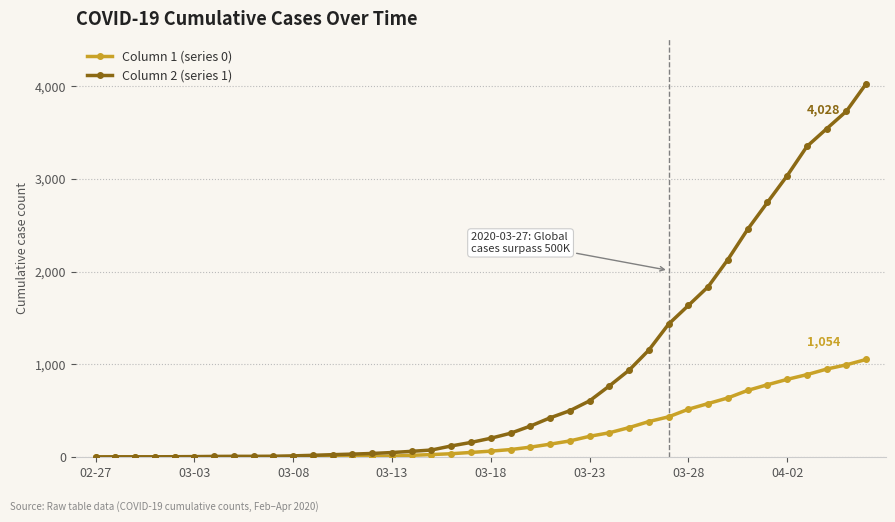

Which series has the largest total across all categories?

Column 2 (series 1)